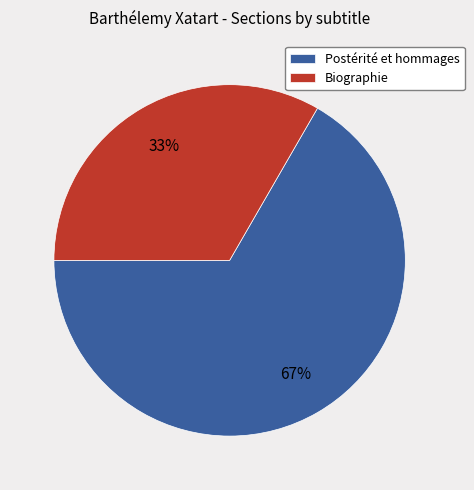

Does Biographie account for over 50% of the chart?

No